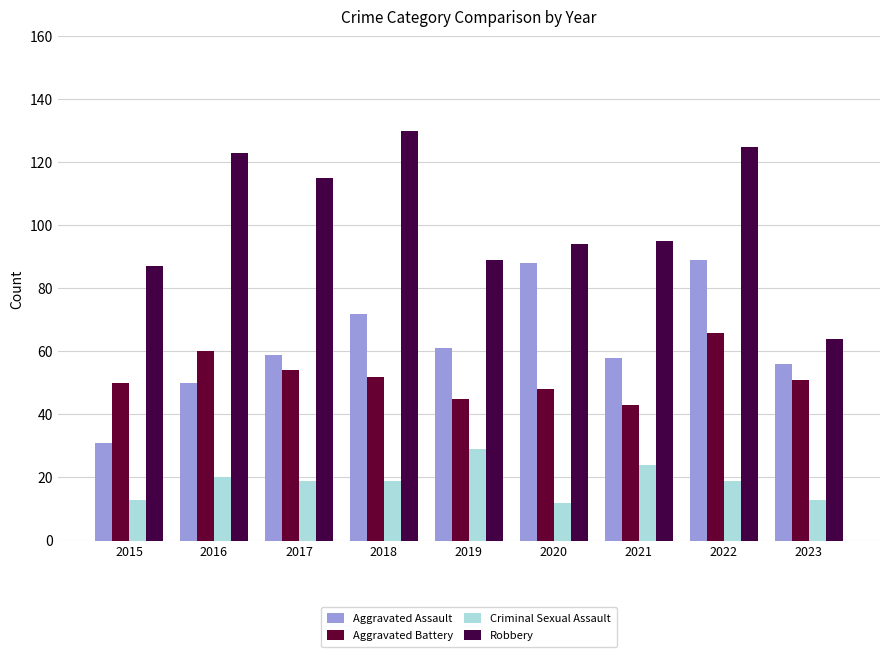

Read the Robbery value at 2023, to the nearest 5.

65